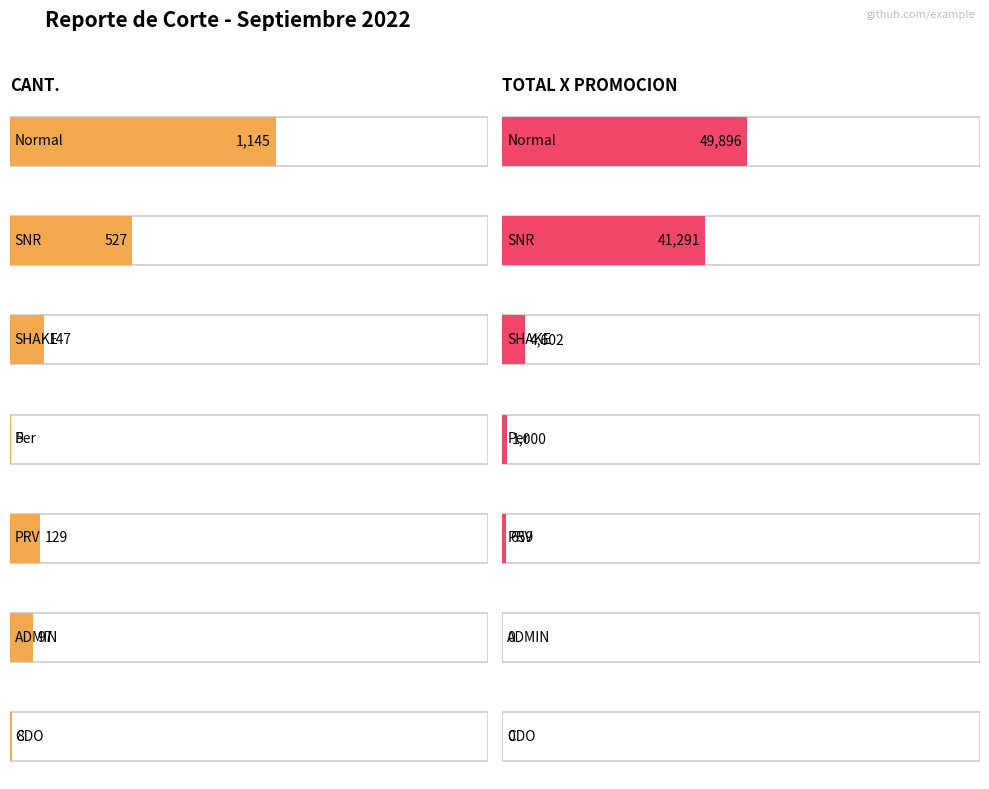

How many data points in CANT. are above 129?

3